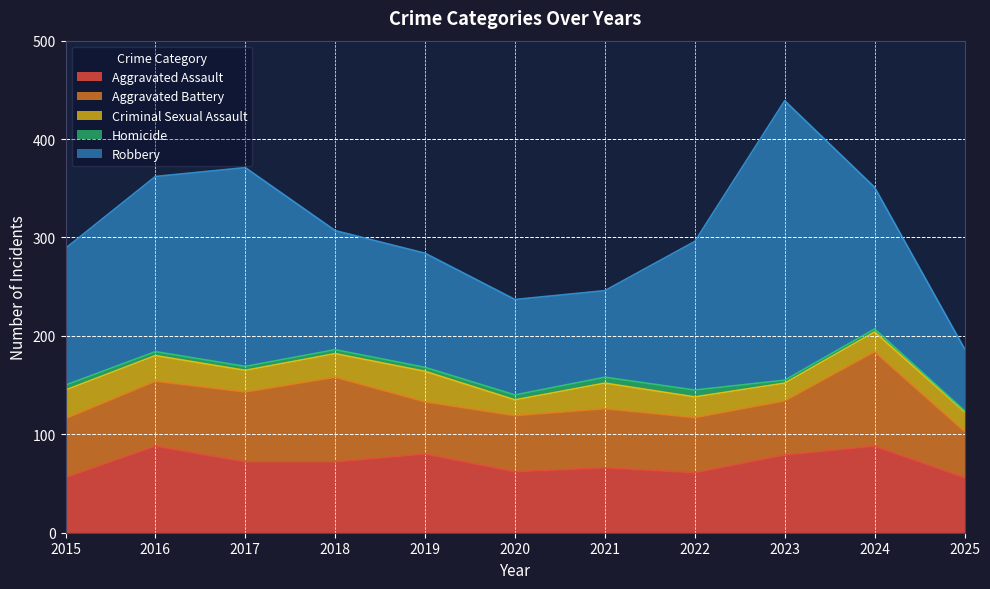

Which series has the widest spread of values?

Robbery